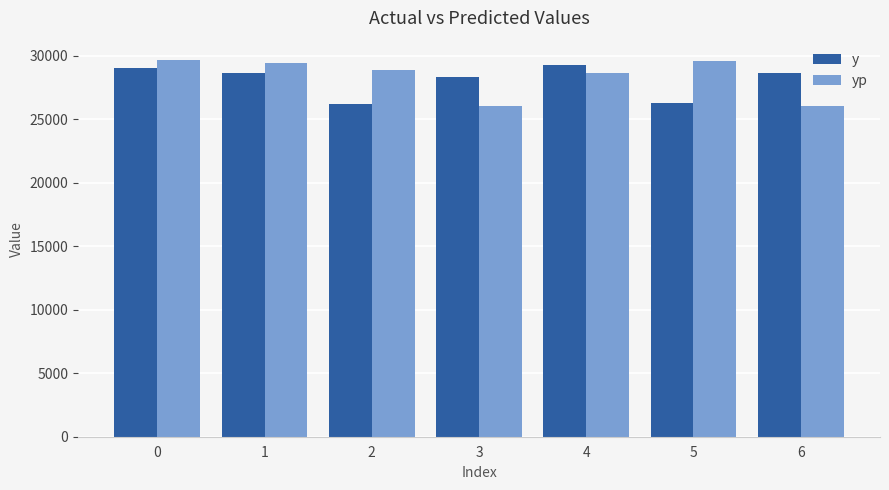

What is the maximum value for yp?

29687.0